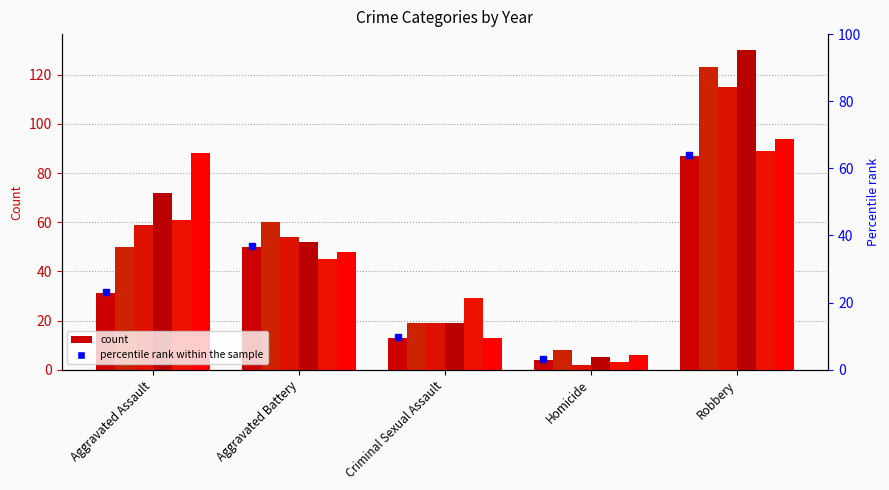

Is the value of 2020 at Aggravated Battery greater than the value of 2015 at Robbery?

No